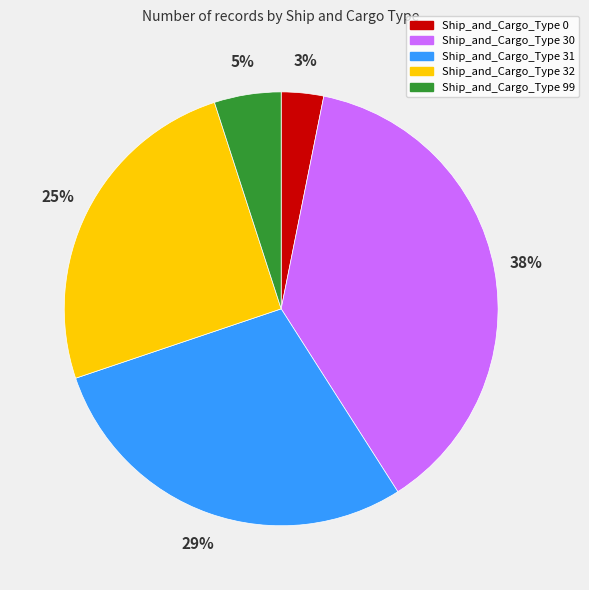

To the nearest percent, what is the average slice percentage?

20%